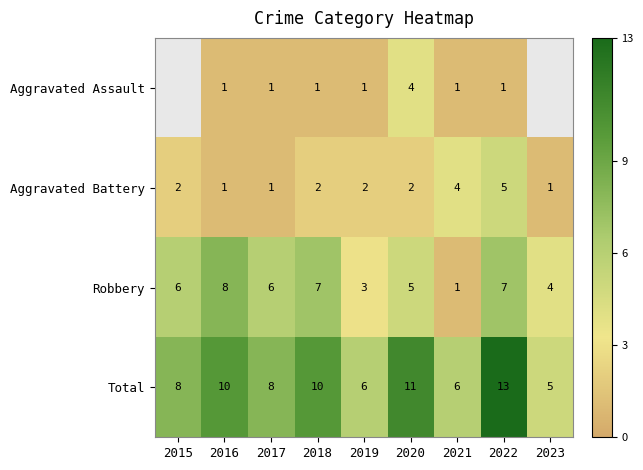

Between 2017 and 2019, which is larger?

2017